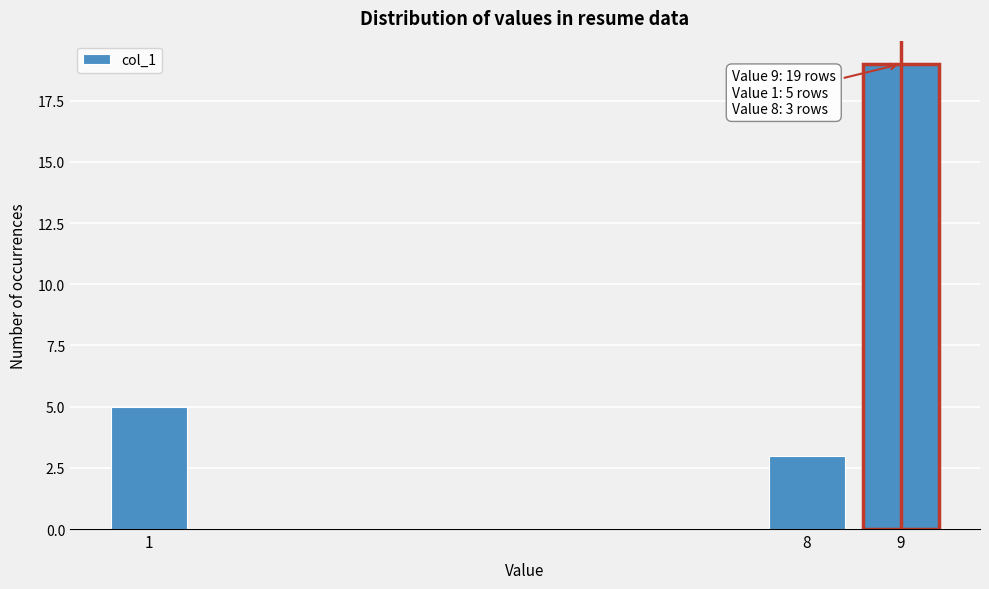

Reading left to right, transcribe all the data shown in this chart.

1=5	8=3	9=19